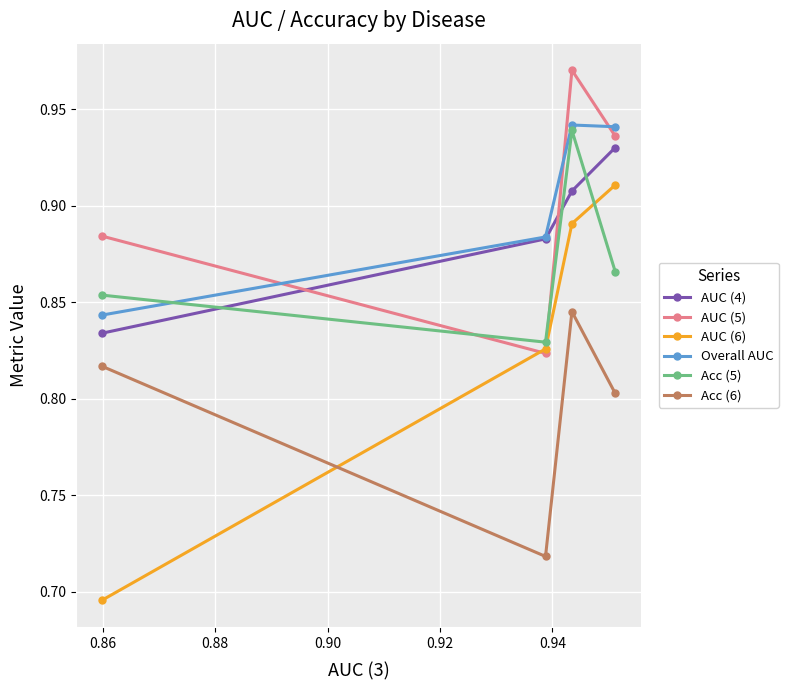

How many intersections are there between Acc (6) and AUC (6)?

1